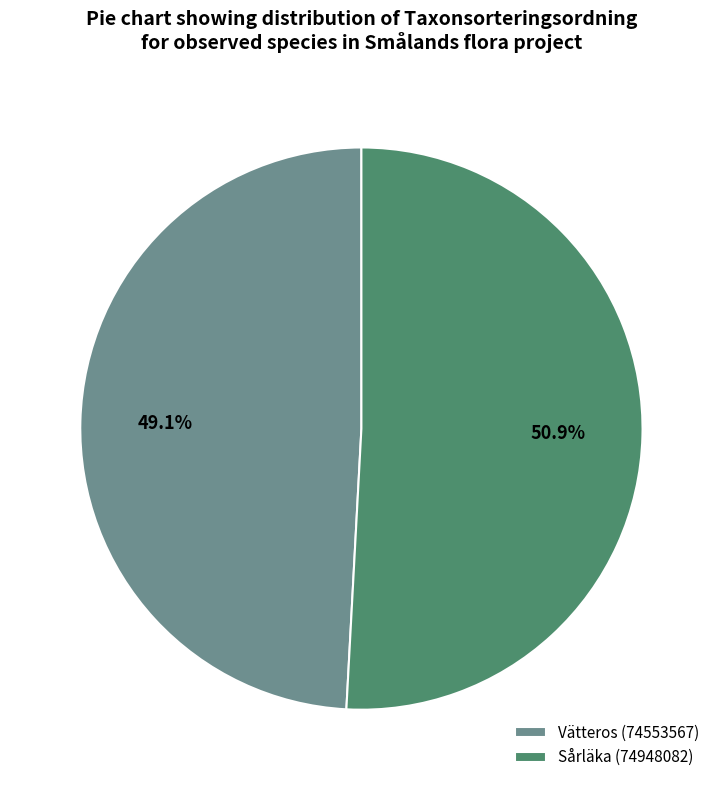

How many slices are in this pie chart?

2